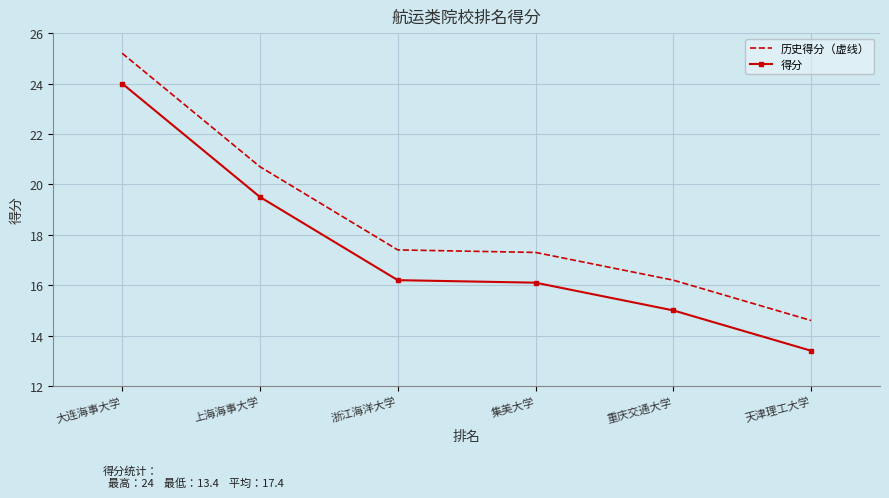

True or false: 历史得分（虚线） has more than 1 points higher than both neighbors.

False